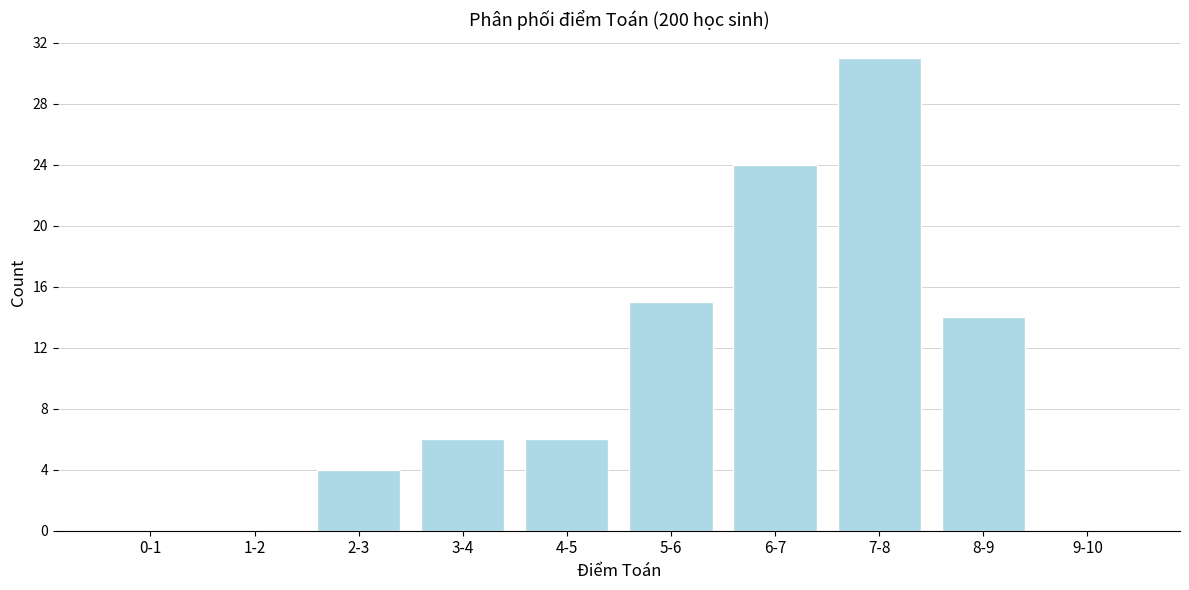

Reading left to right, extract all data points from this chart.

0-1=0	1-2=0	2-3=4	3-4=6	4-5=6	5-6=15	6-7=24	7-8=31	8-9=14	9-10=0